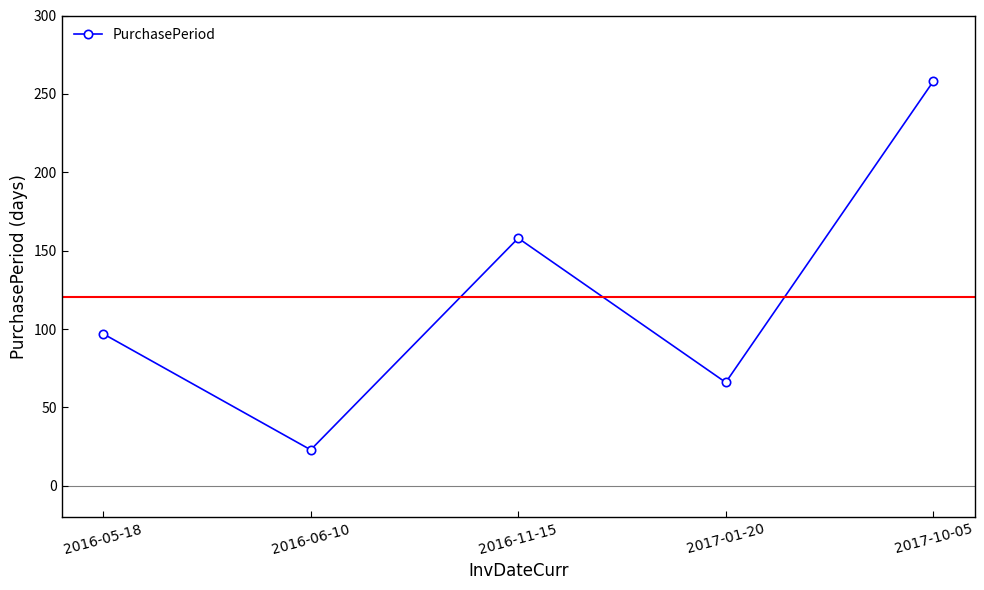

True or false: the data shows 97 at 2016-05-18.

True